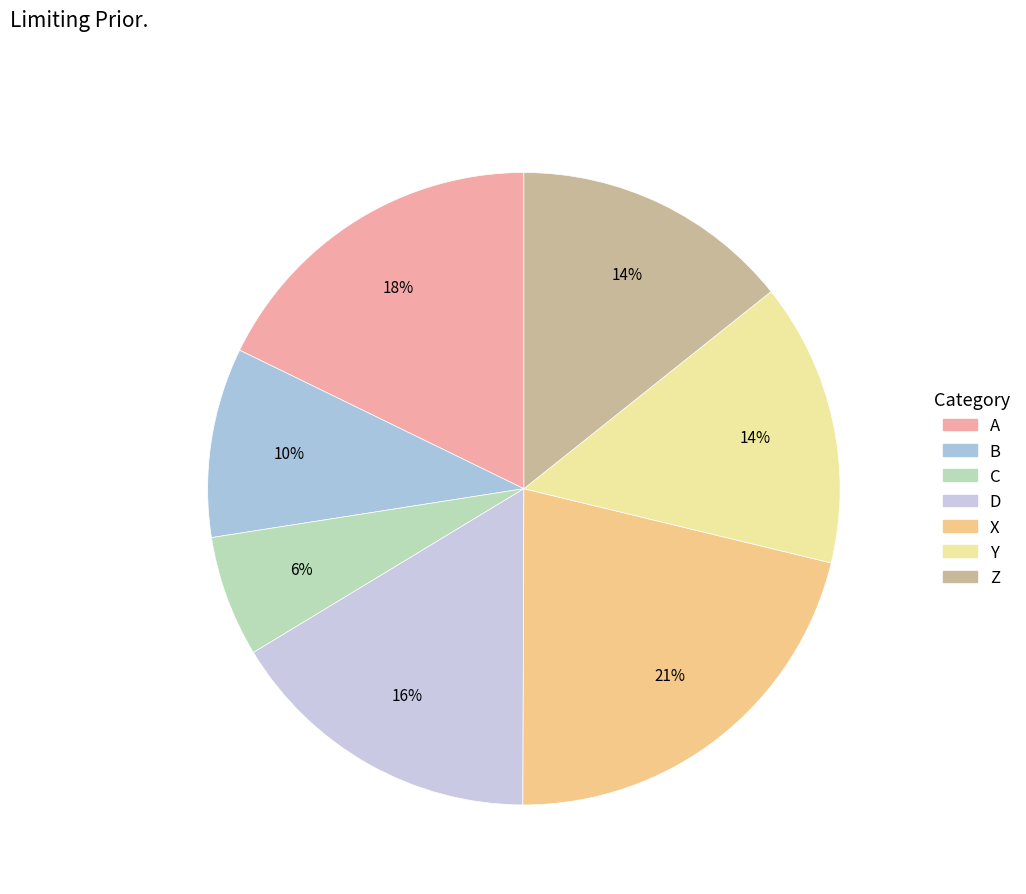

Is there a majority slice in this chart?

No